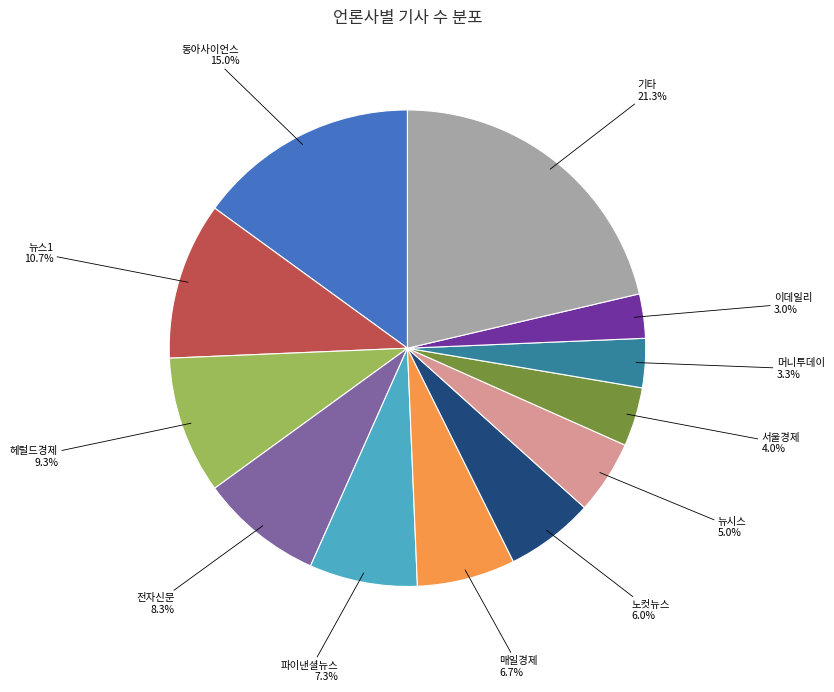

To the nearest percent, what is the average slice percentage?

8%